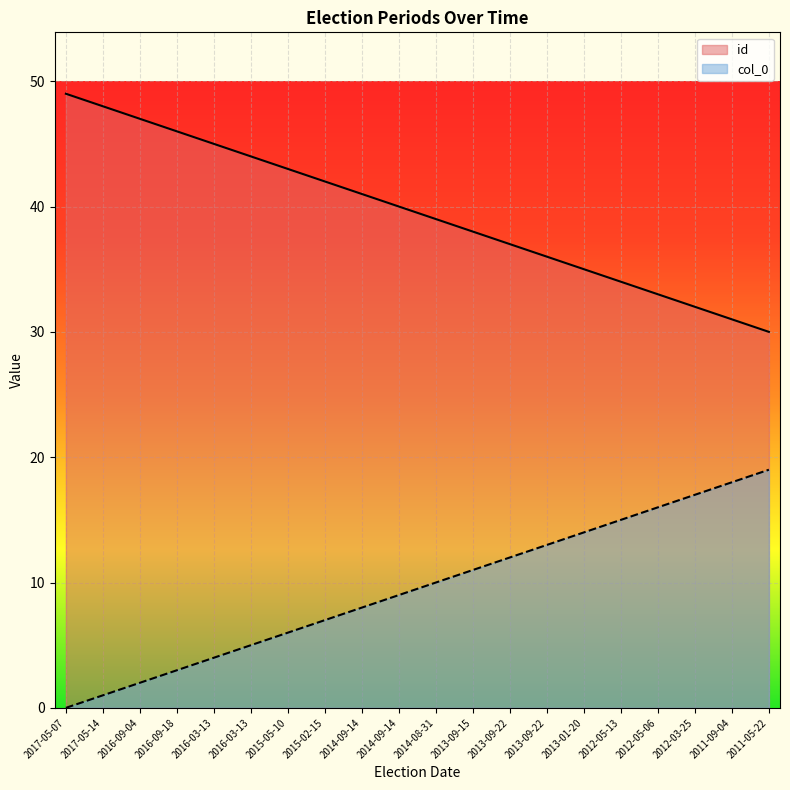

List the series in order of their peak value, lowest first.

col_0, id